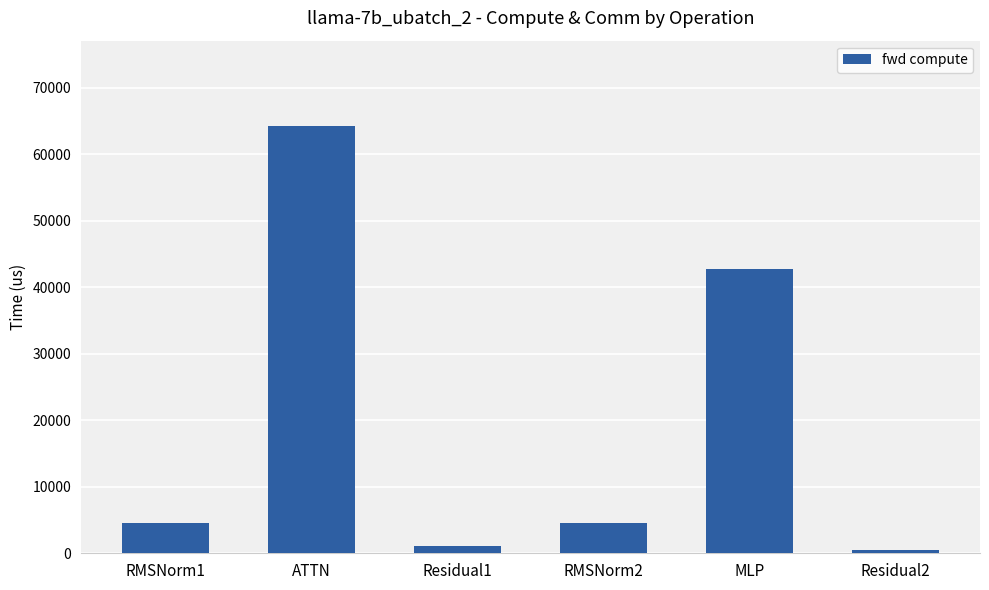

What is the approximate value at RMSNorm1?

4580.8